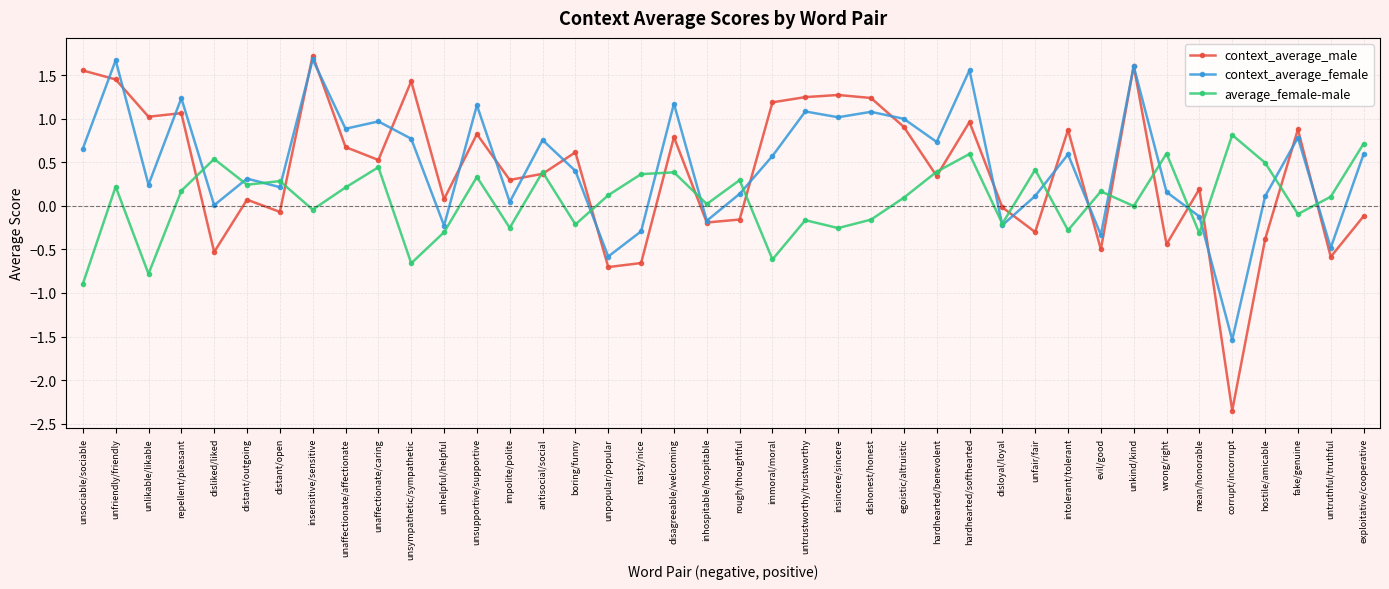

Is the value of context_average_female at evil/good greater than the value of context_average_male at impolite/polite?

No